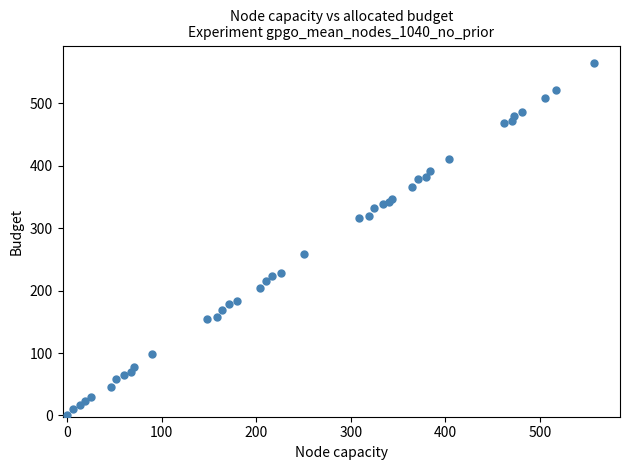

What Y value in the scatter plot is closest to 282?

259